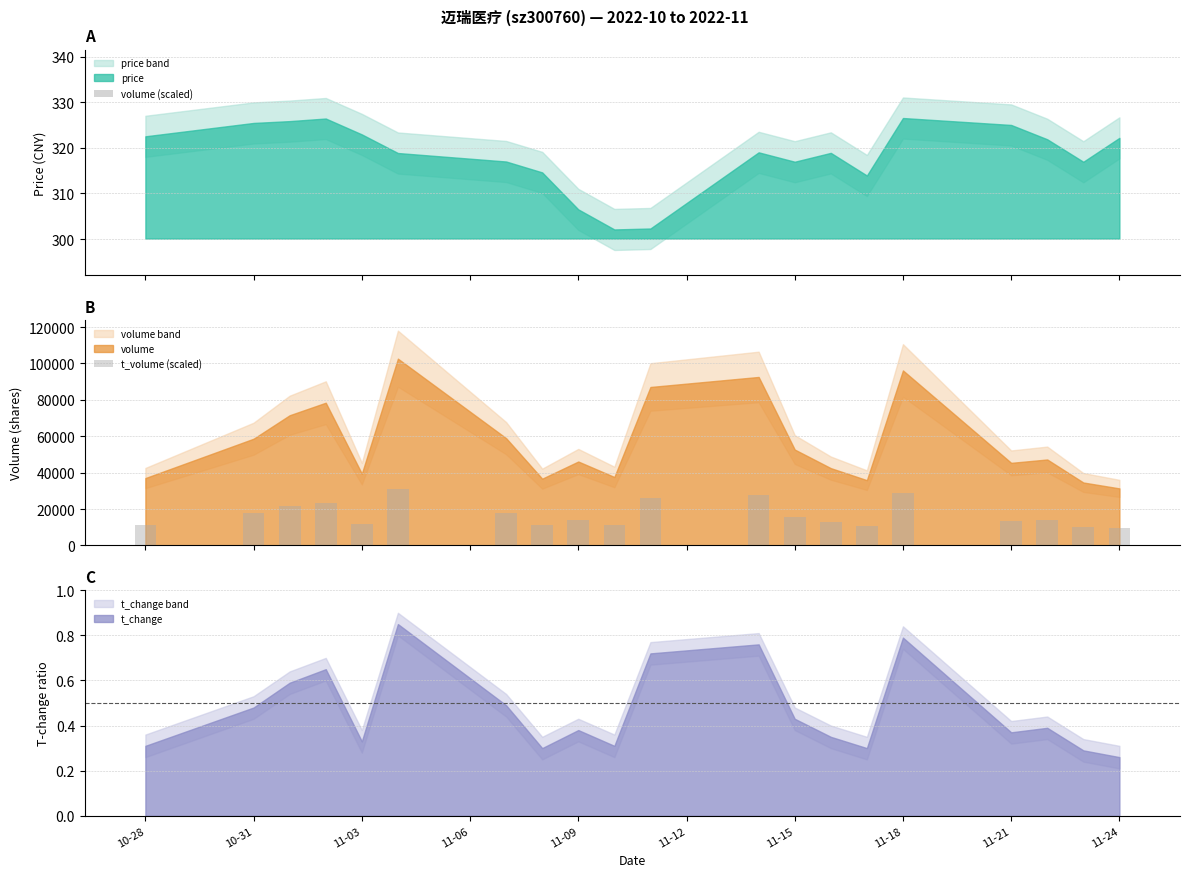

Which series has the largest range (max minus min)?

t_volume (scaled)